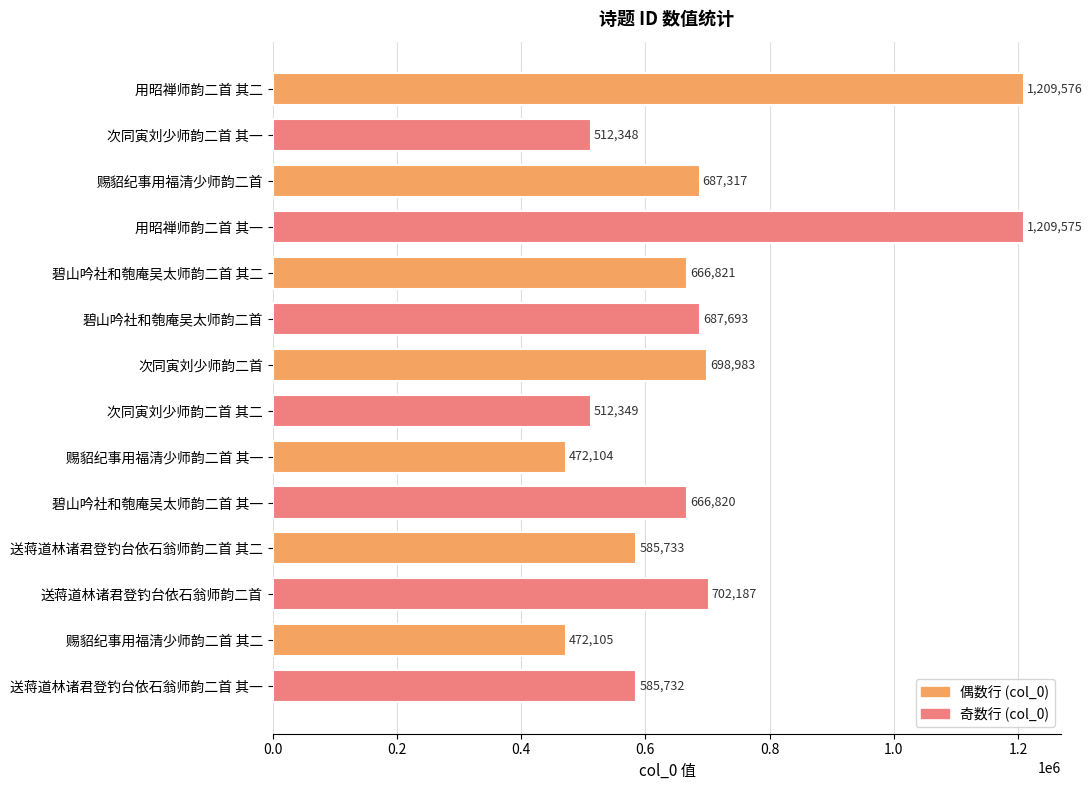

What is the difference between the second highest and minimum values?

737471